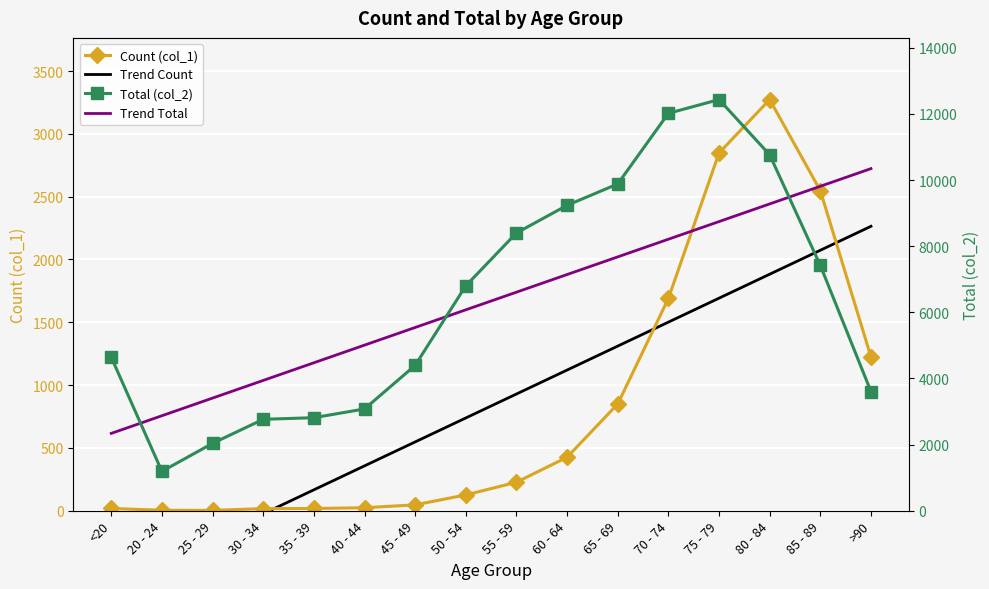

How many lines are shown in the chart?

4